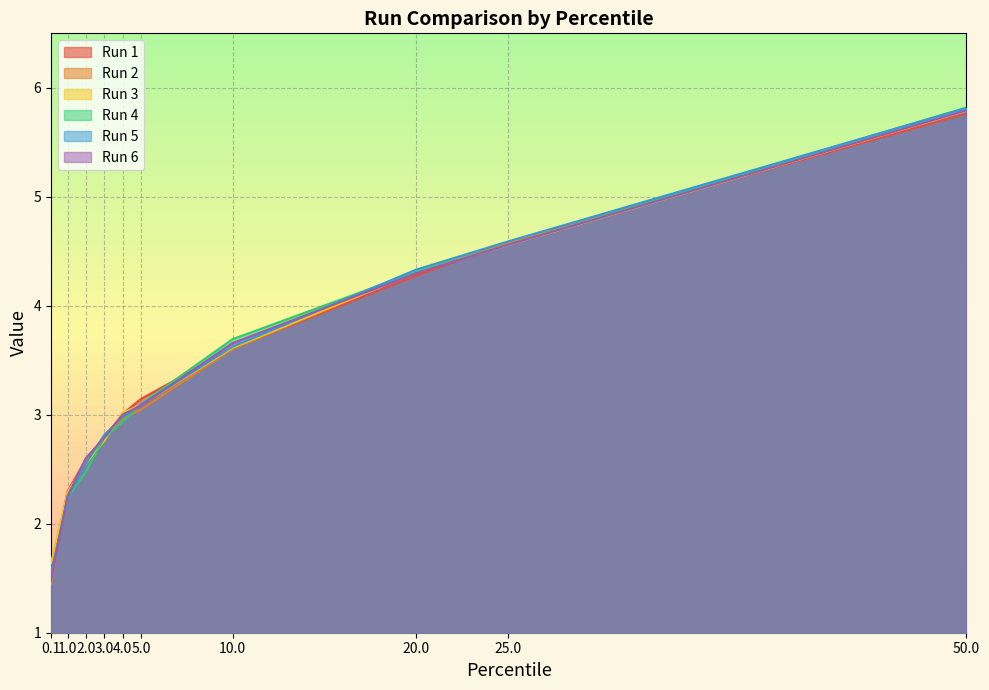

The value of Run 5 at 5.0 is 3.1. True or false?

True